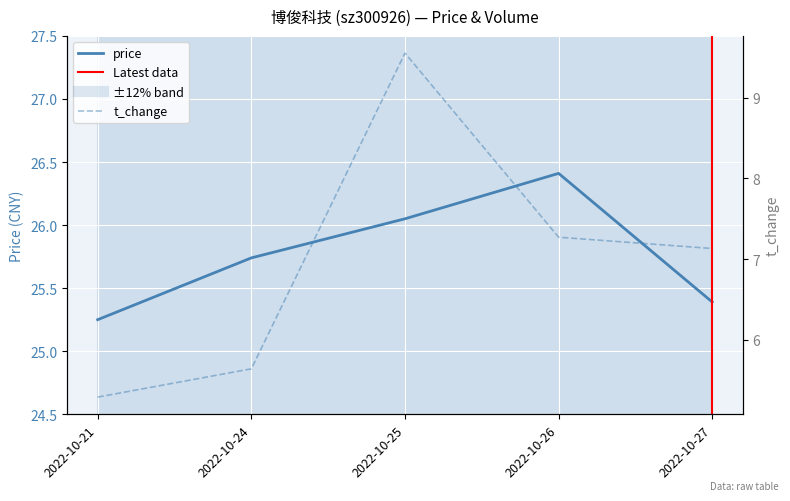

What is the value of the price point at the 3rd from the left?

26.1